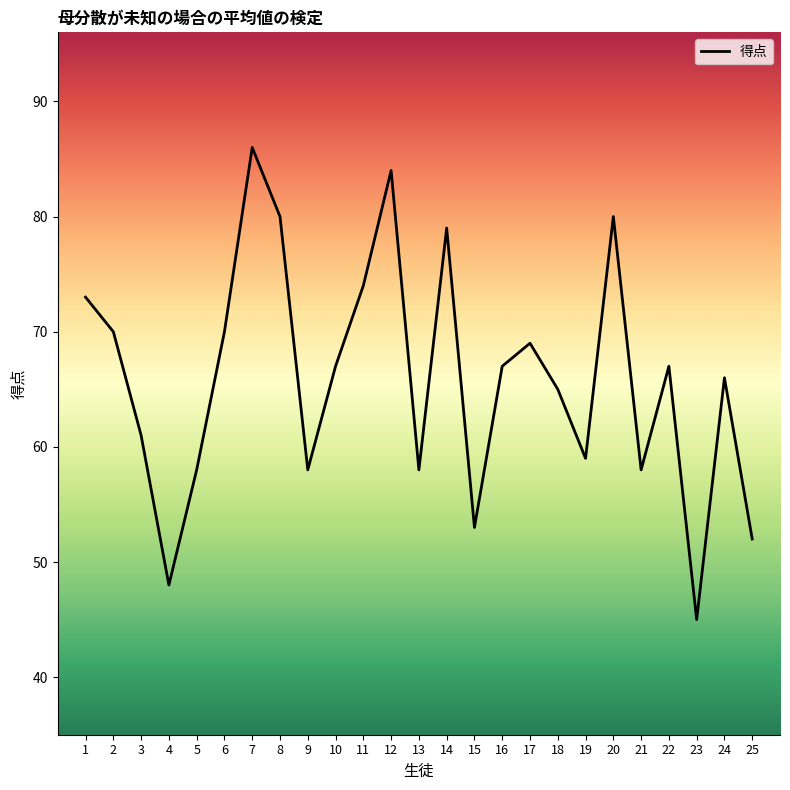

Which category has the lowest value across all series?

23